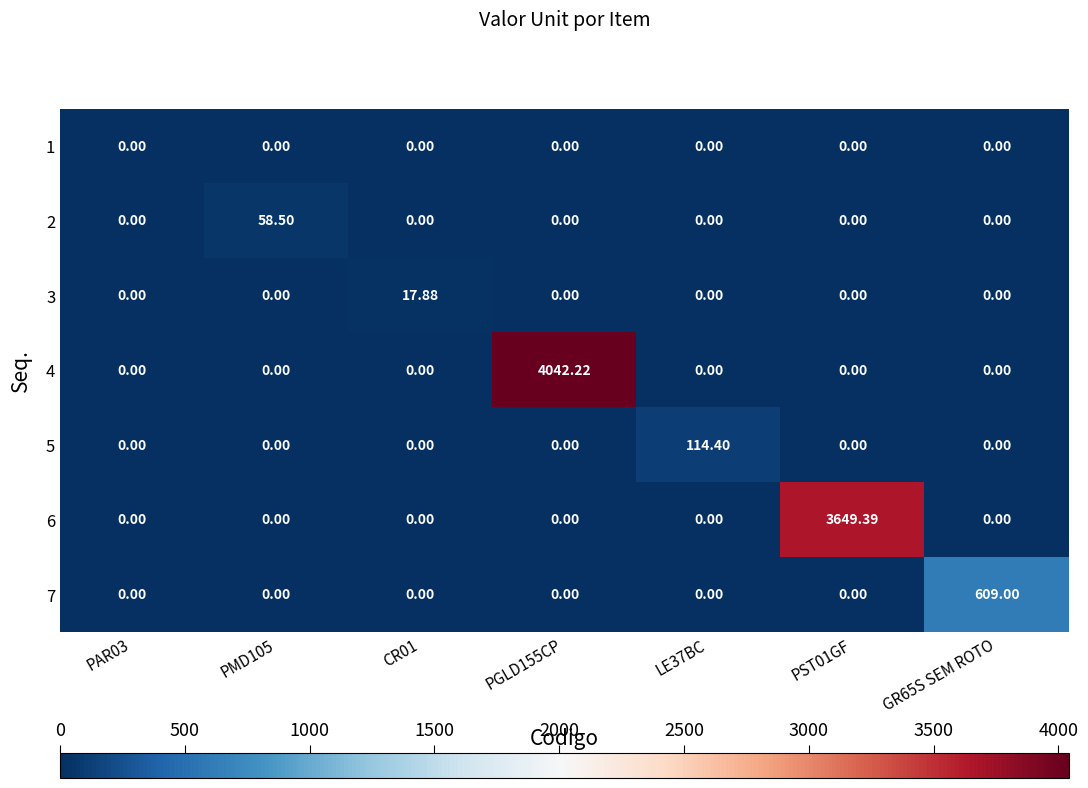

Is the value of 3 at GR65S SEM ROTO greater than the value of 4 at PGLD155CP?

No